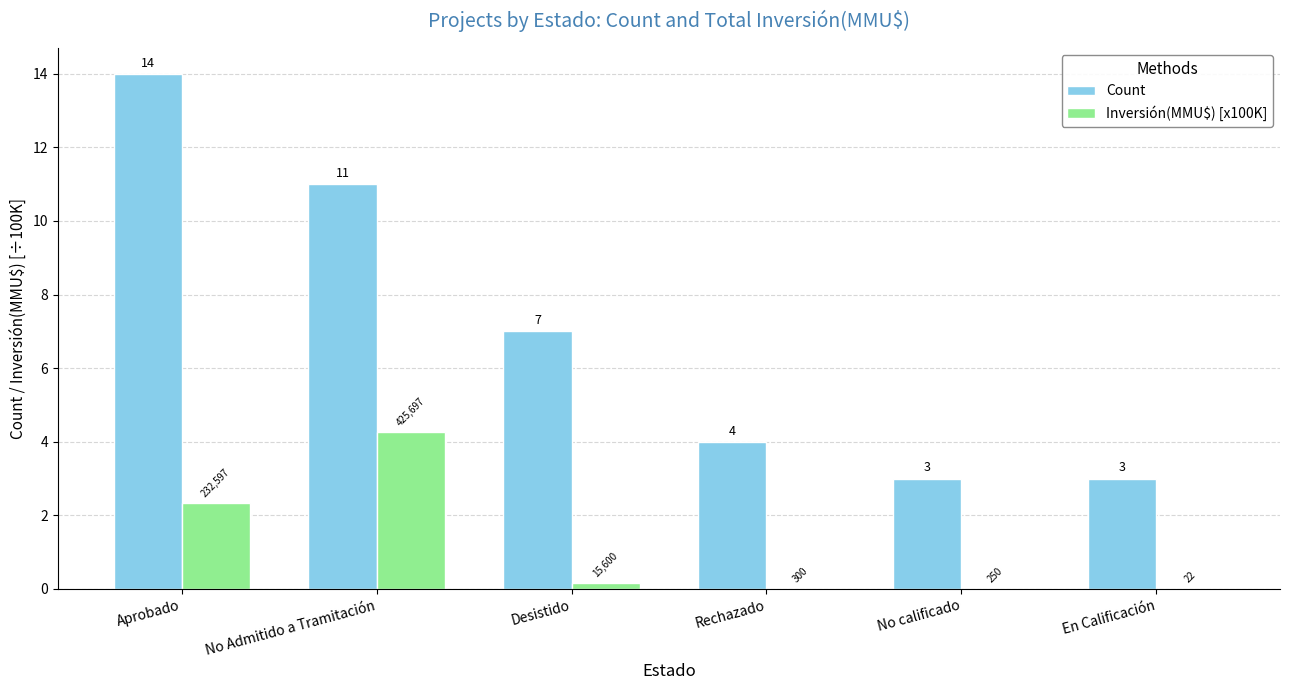

At which category does the chart reach its peak across all series?

Aprobado